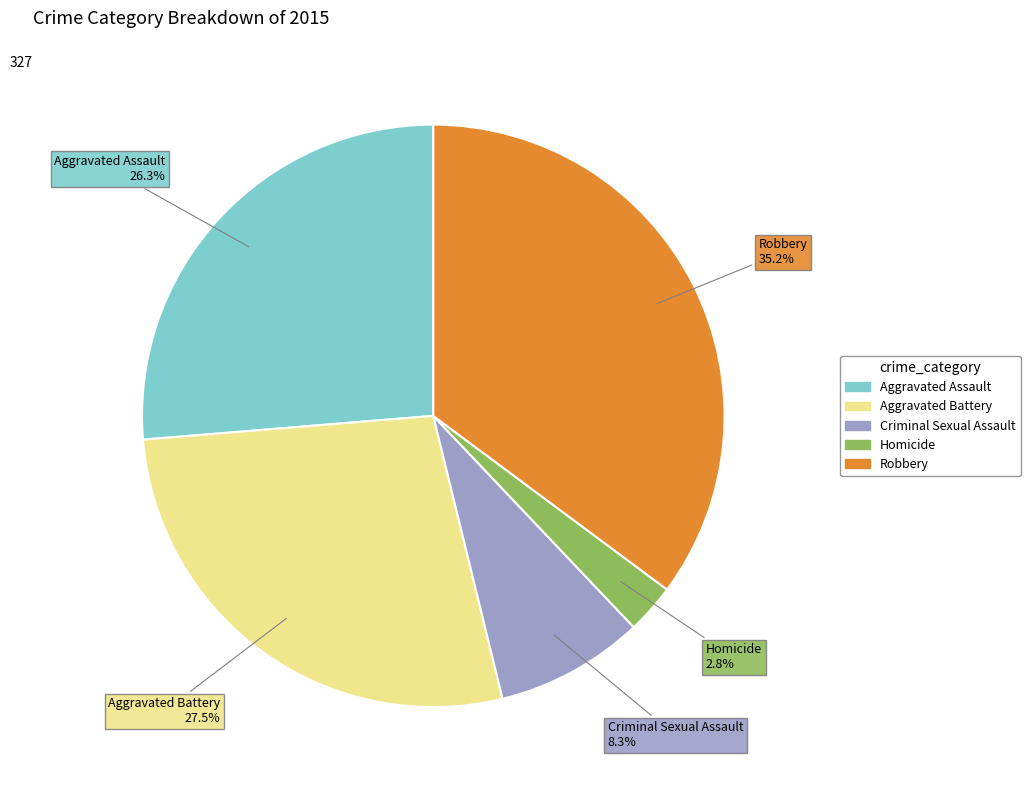

The Robbery slice represents 41% of the pie. True or false?

False